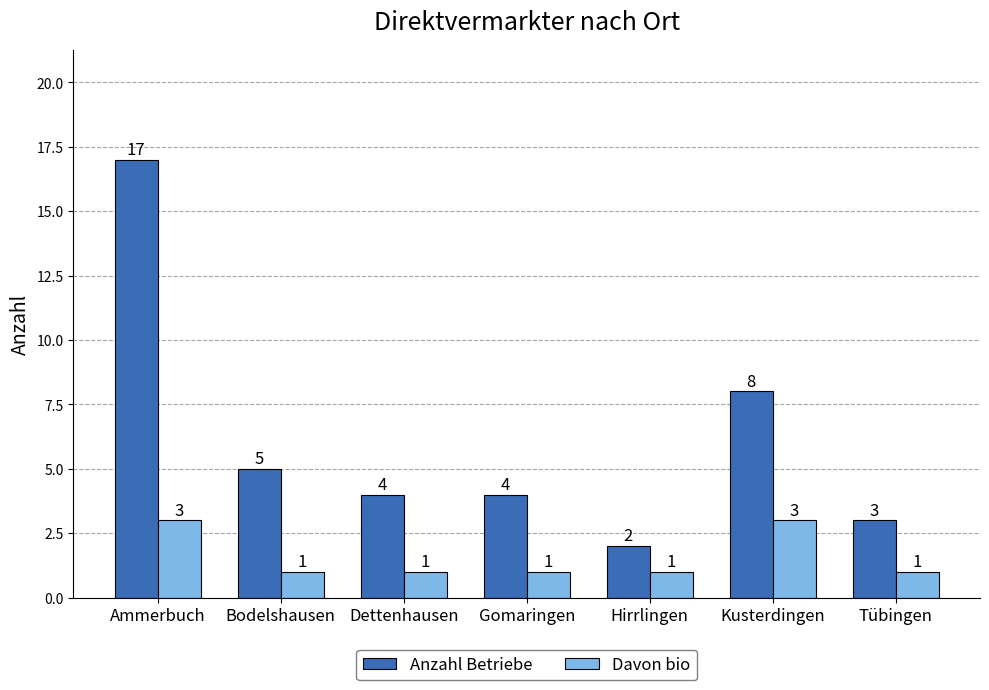

Rank the series by their maximum value, from lowest to highest.

Davon bio, Anzahl Betriebe